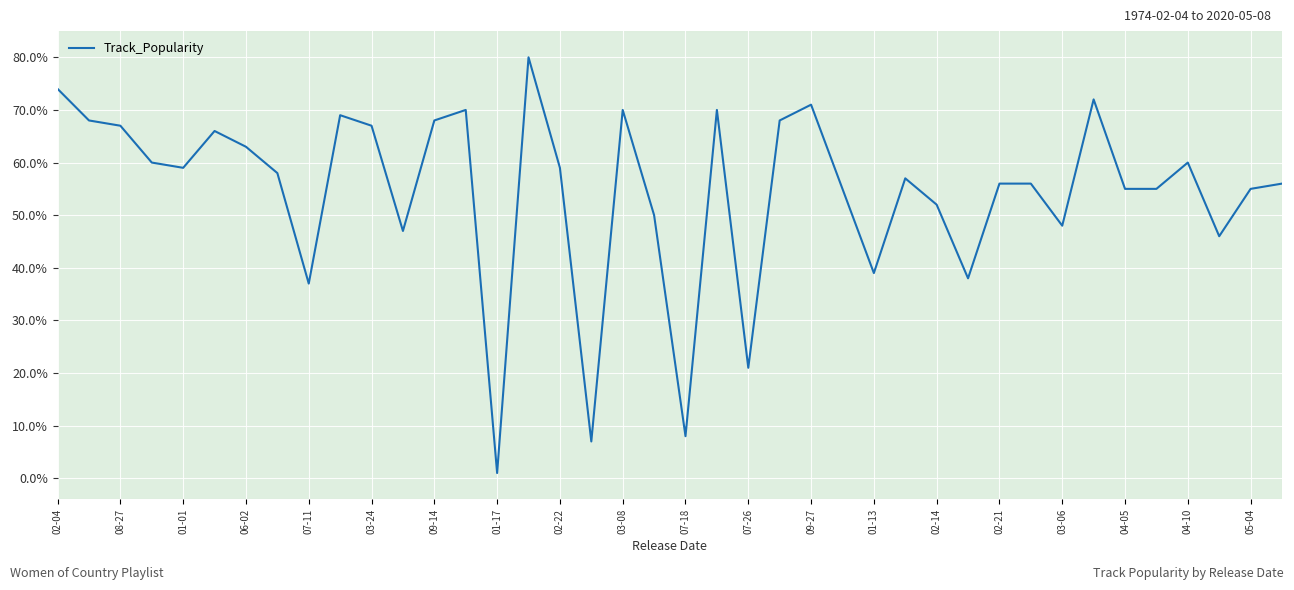

What is the minimum value shown in the chart?

1